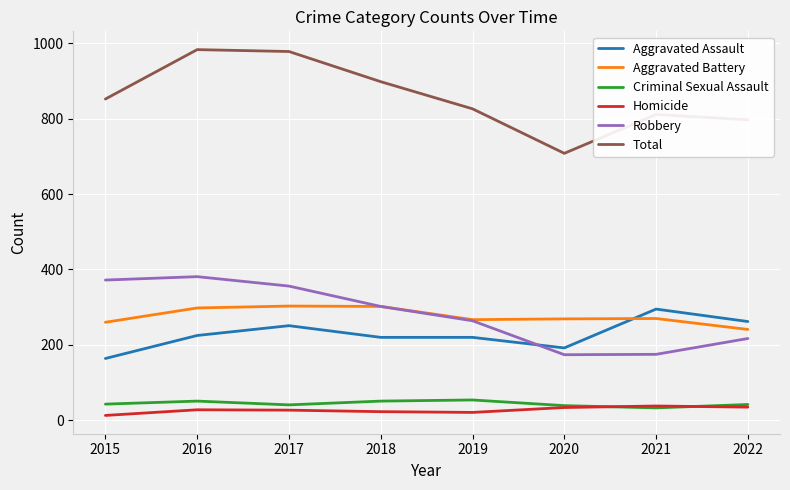

What is the difference between the second highest and second lowest values in the Total series?

181